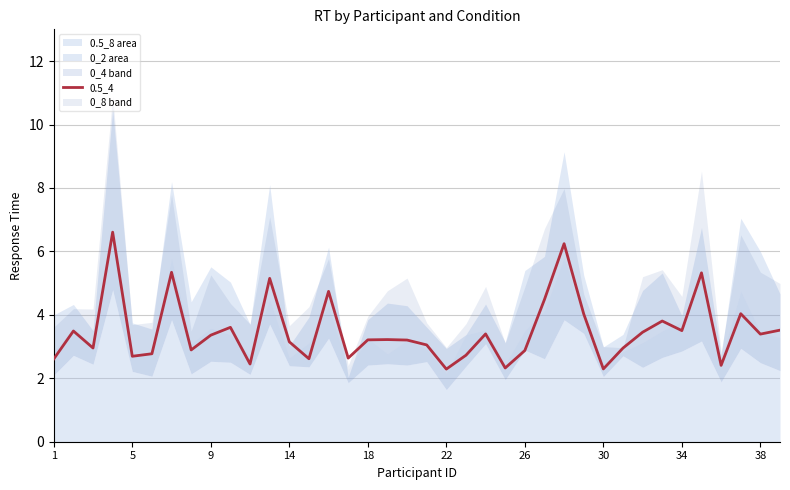

What is the maximum value for 0.5_4?

6.6